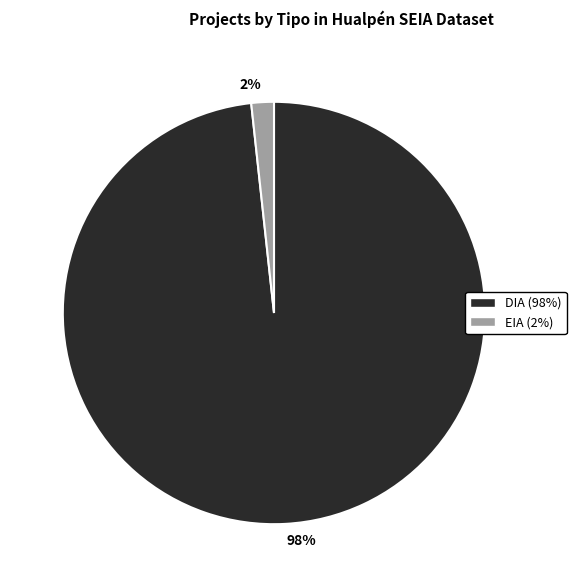

Rank the categories by value from lowest to highest.

2%, 98%